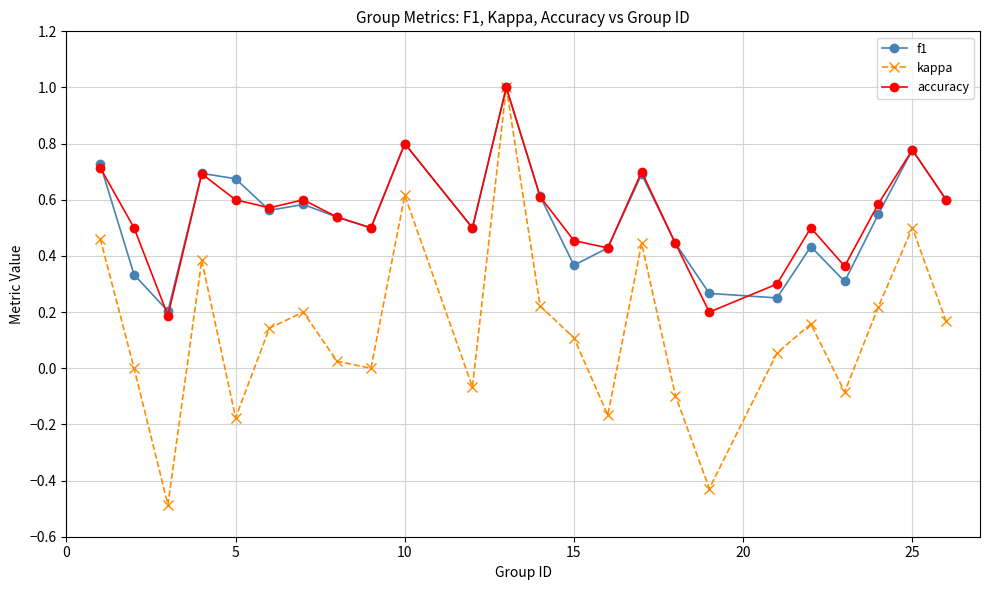

What is the smallest value displayed?

-0.5